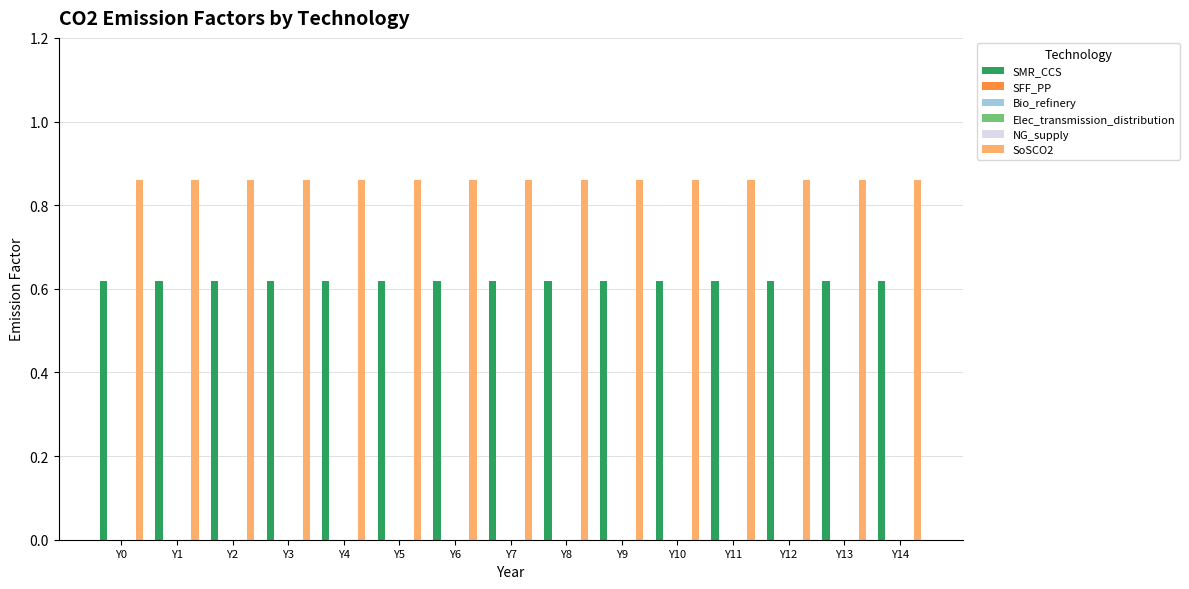

Is it true that SMR_CCS equals 1.0 at Y13?

False